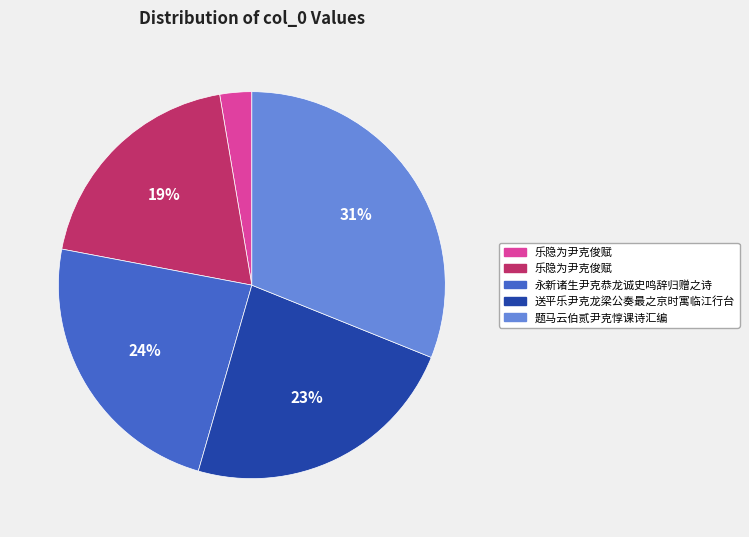

Is there any slice that represents more than half of the pie?

No